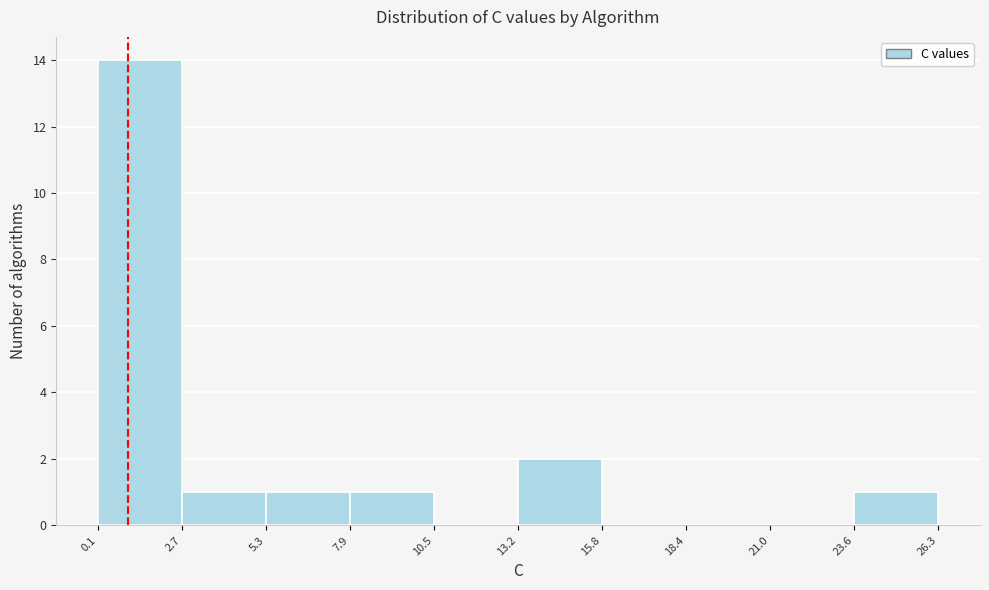

What is the height of the bar covering 23.6 to 26.3 on the x-axis? The values are not printed on the chart, so give them approximately, as read against the axis.

1